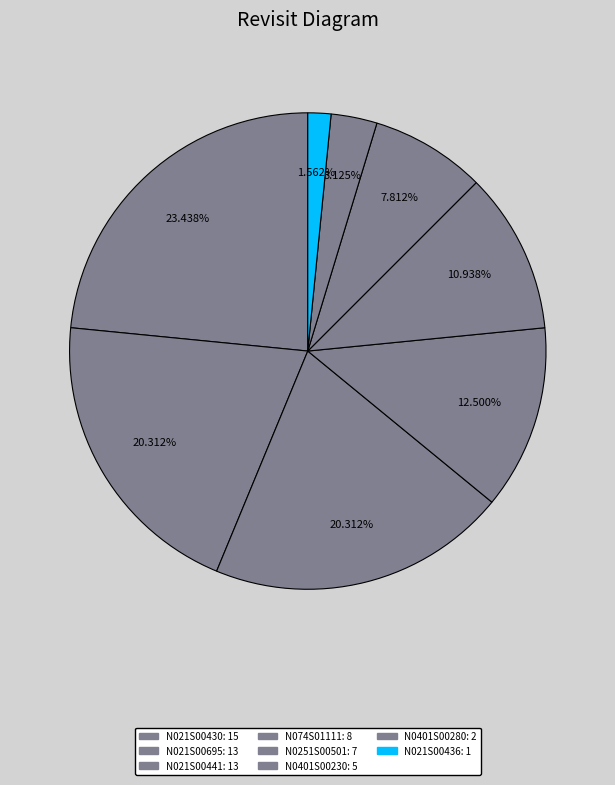

Count the number of slices in the pie.

8